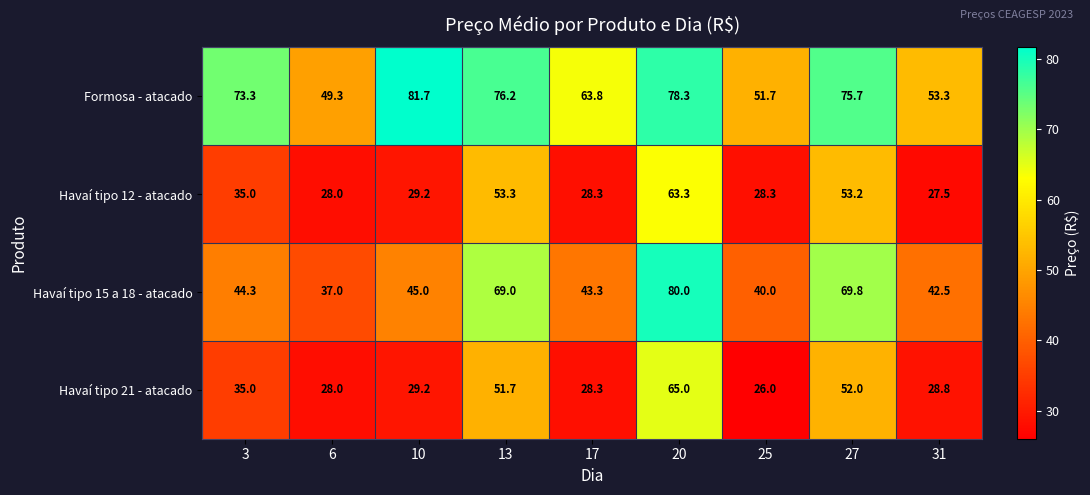

At which category is the sum across all series the highest?

20